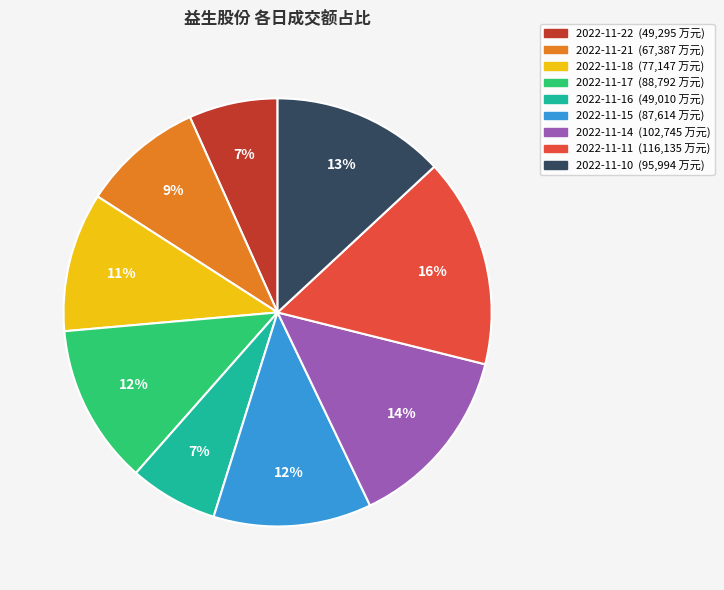

What is the largest slice in the pie chart?

2022-11-11